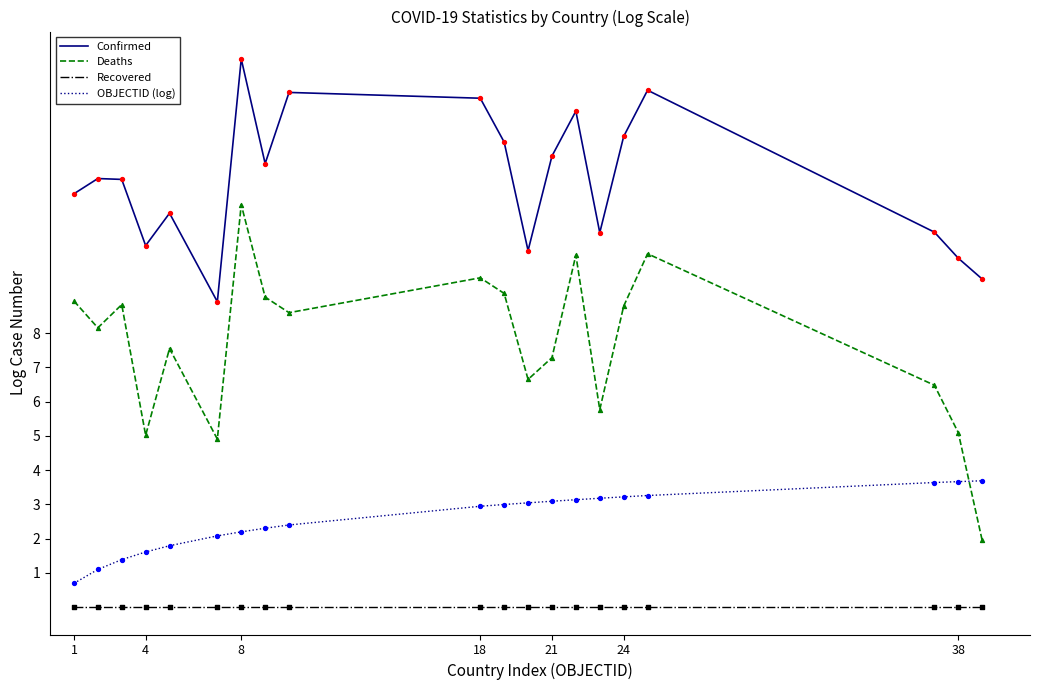

What is the highest value of the OBJECTID (log) series?

3.7